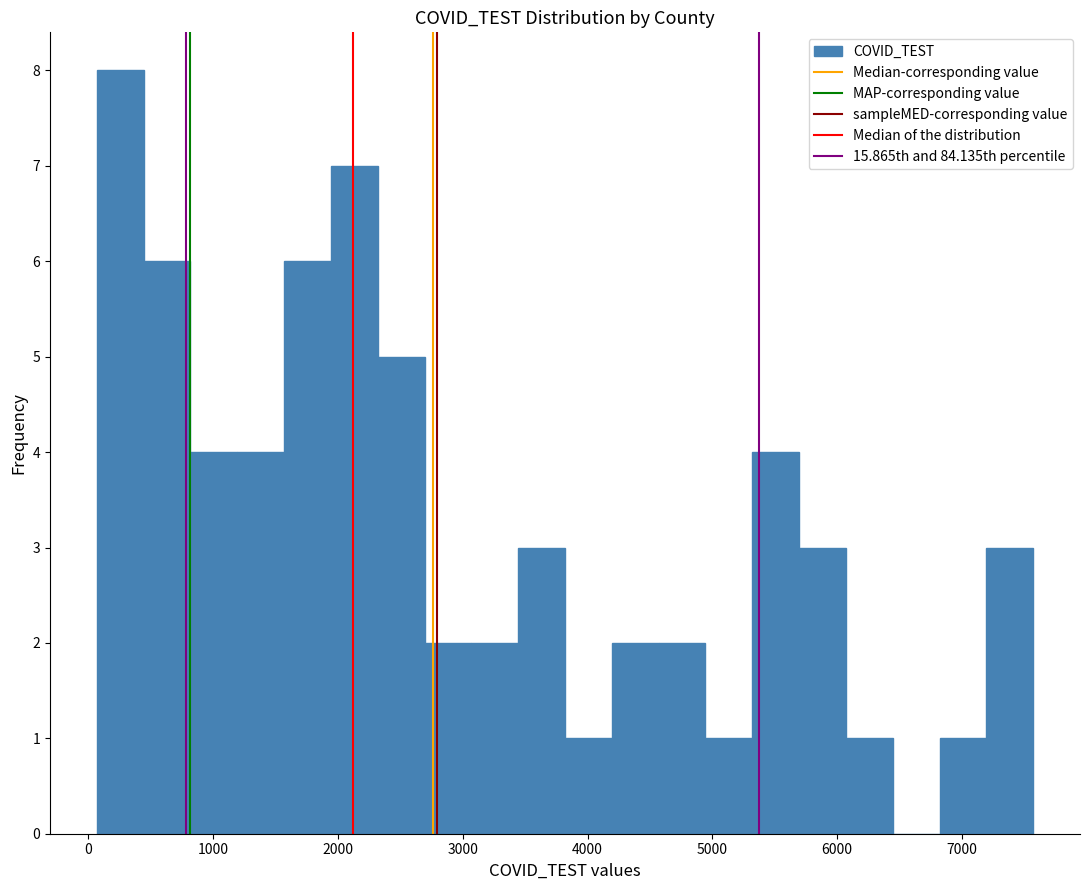

Around what value on the x-axis is the tallest bar? Give the approximate position of its centre, as read against the axis.

300